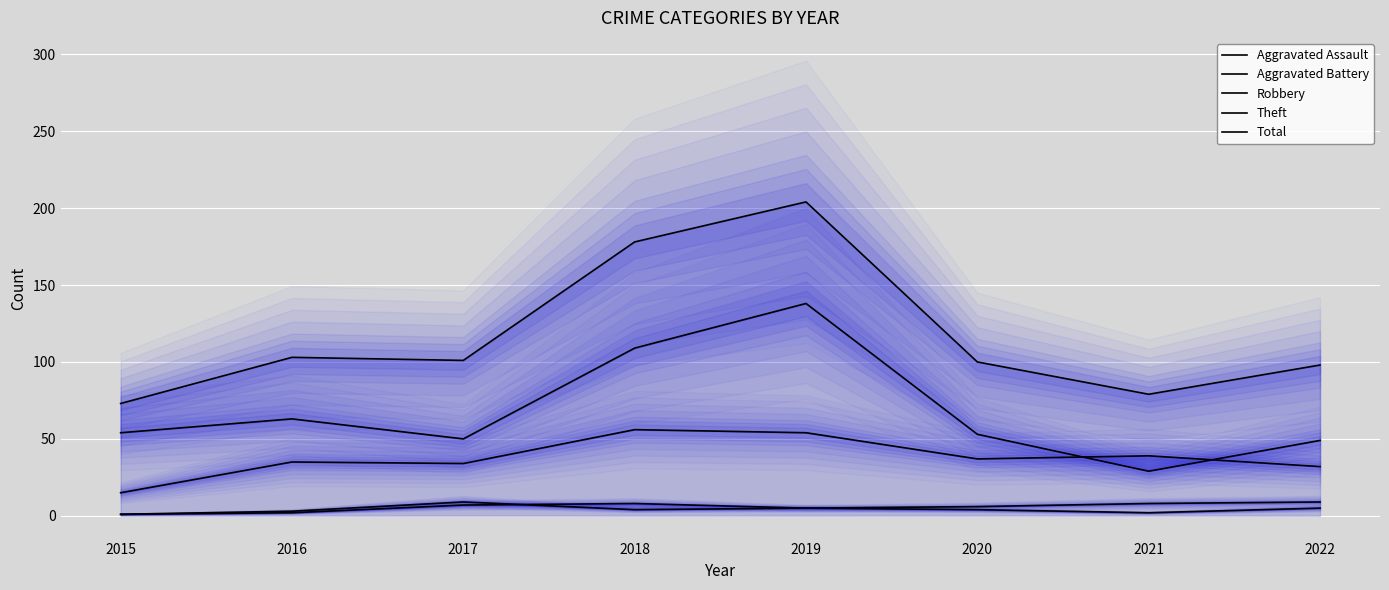

How many data points in Theft are less than 54?

4